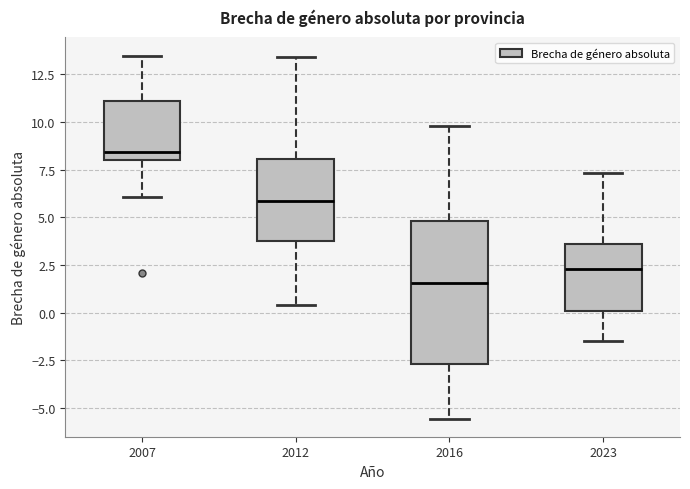

Reading left to right, transcribe this box plot: for each box, give where its median line is, the range the box spans, and where its two whiskers end, as read against the y-axis. The values are not printed on the chart, so give them approximately, as read against the axis.

2007: median 8.5, box 8.0 to 11.0, whiskers 6.0 to 13.5
2012: median 6.0, box 4.0 to 8.0, whiskers 0.5 to 13.5
2016: median 1.5, box -2.5 to 5.0, whiskers -5.5 to 10.0
2023: median 2.5, box 0.0 to 3.5, whiskers -1.5 to 7.5